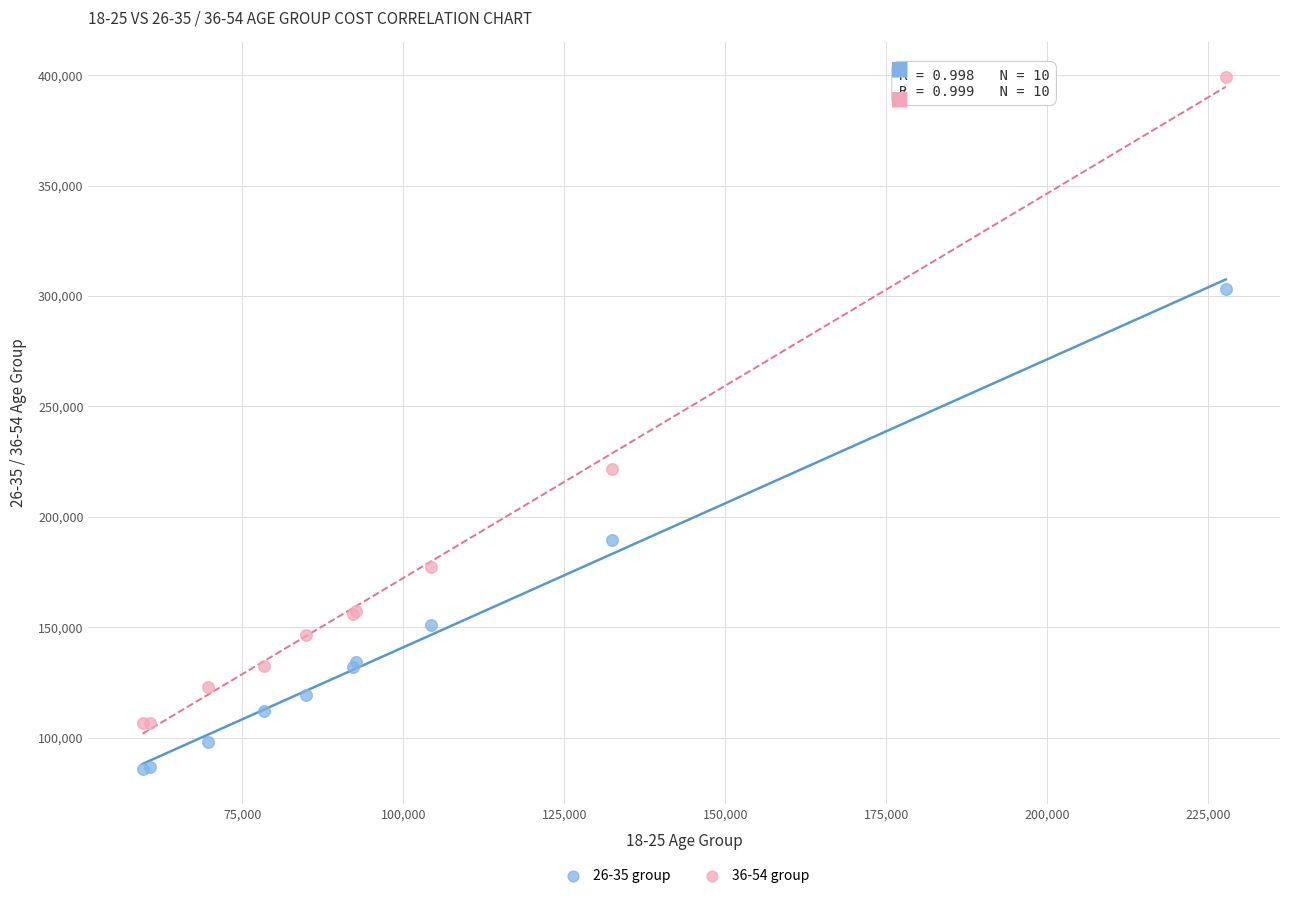

What is the X range (max minus min) for the scatter plot?

168148